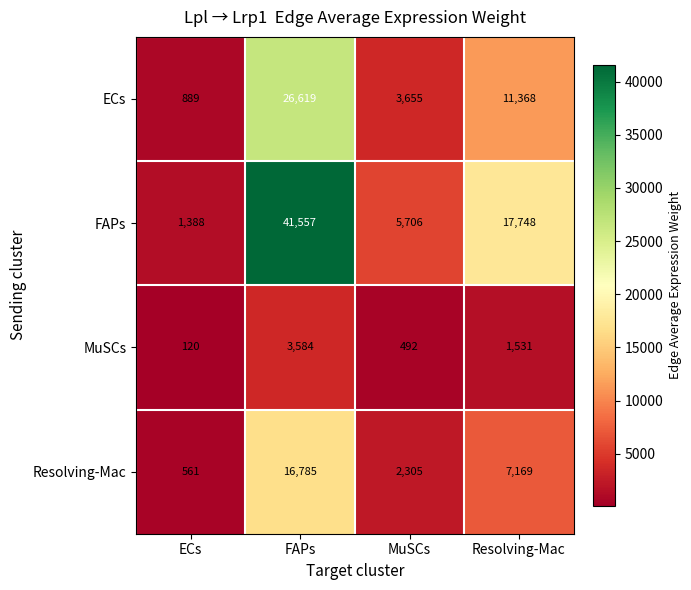

Where does the FAPs series first go above 17748?

FAPs